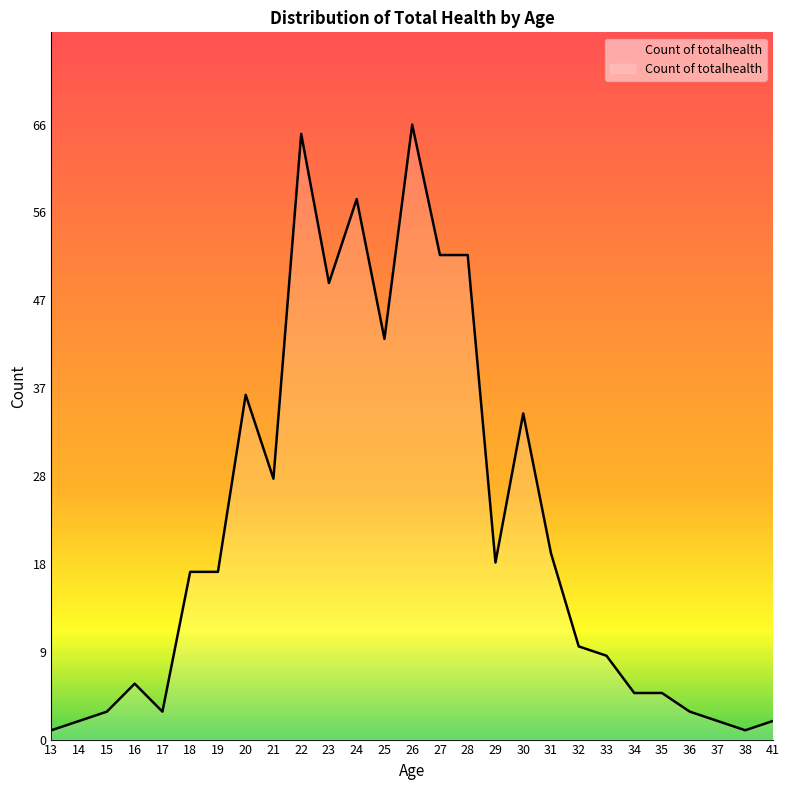

Is this an area chart (filled region under the line)?

Yes